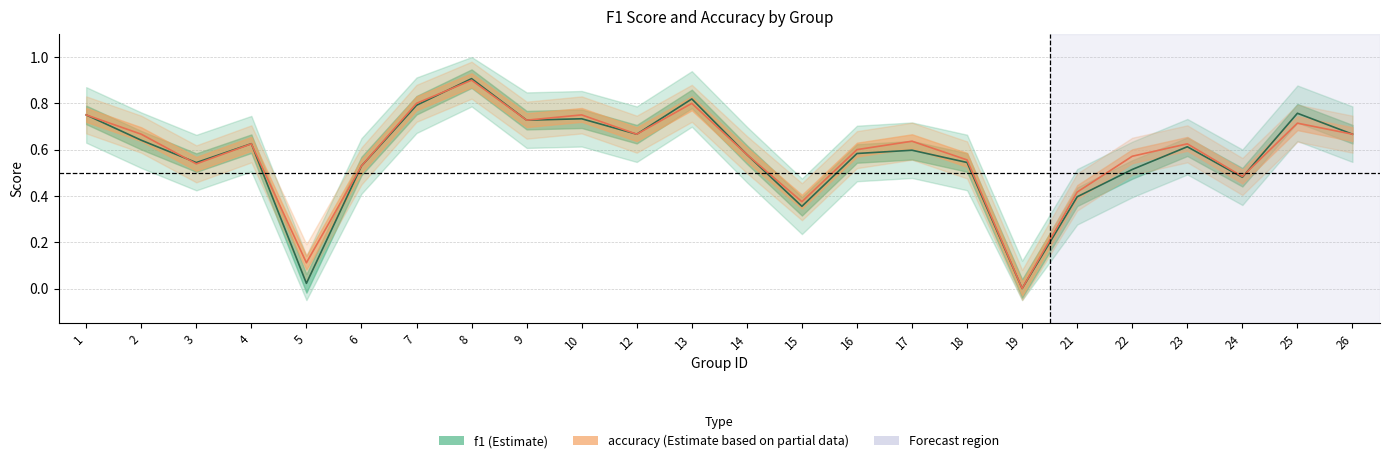

What is the average value of the accuracy series?

0.6